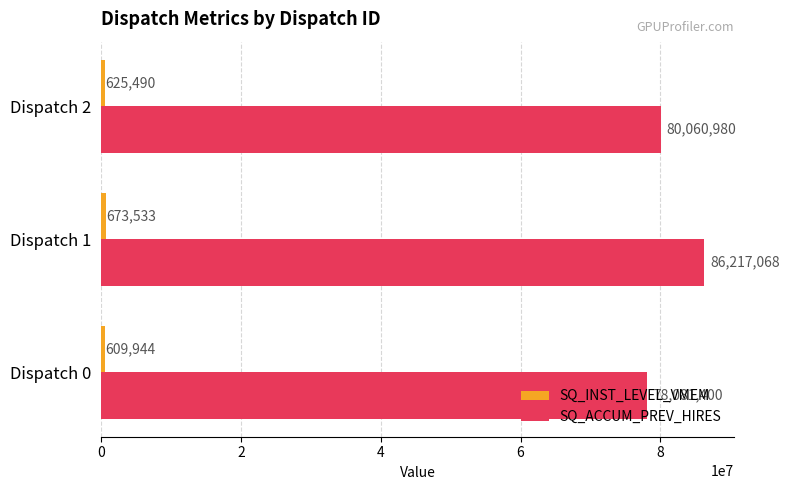

Rank the categories by SQ_ACCUM_PREV_HIRES value from highest to lowest.

Dispatch 1, Dispatch 2, Dispatch 0